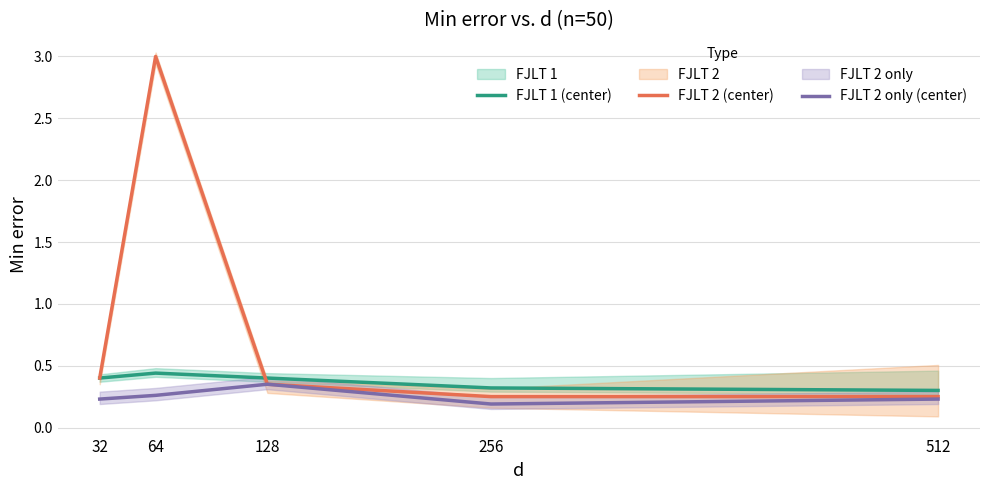

What is the sum of the FJLT 2 (center) values at 512 and 64?

3.2